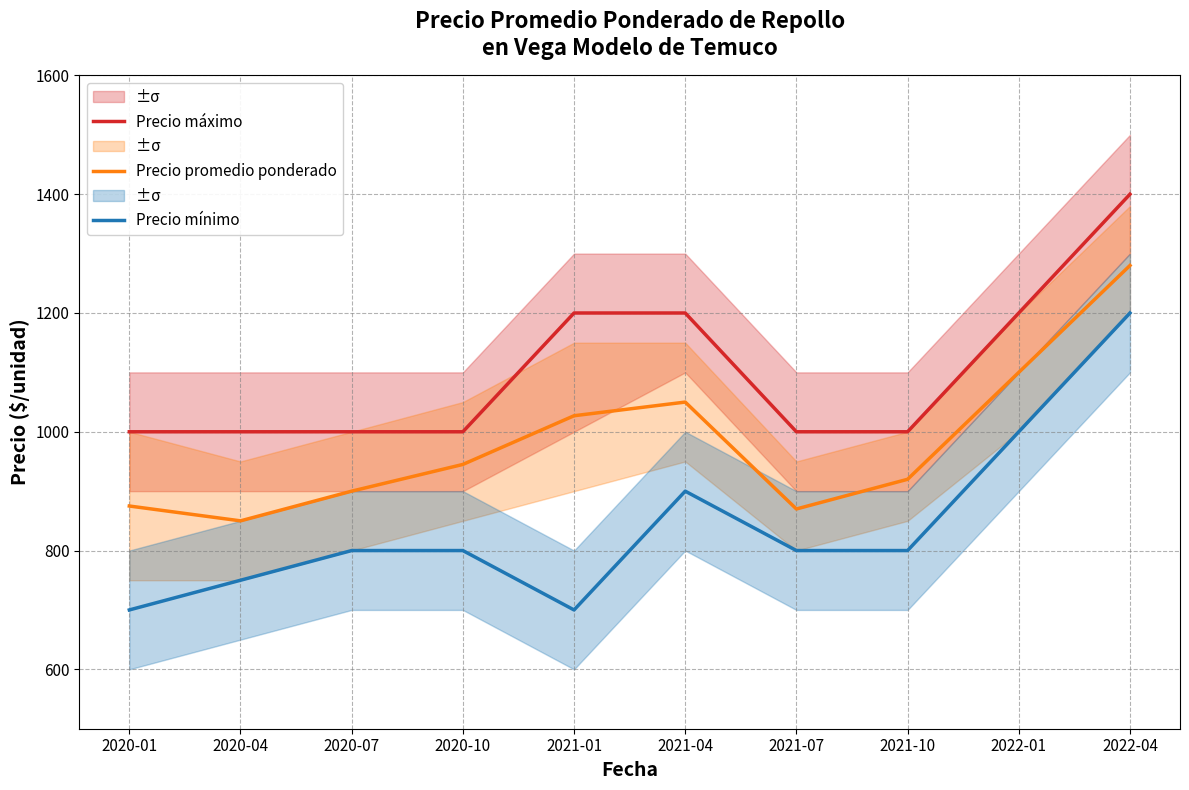

At which label is Precio mínimo closest to 950?

2021-04